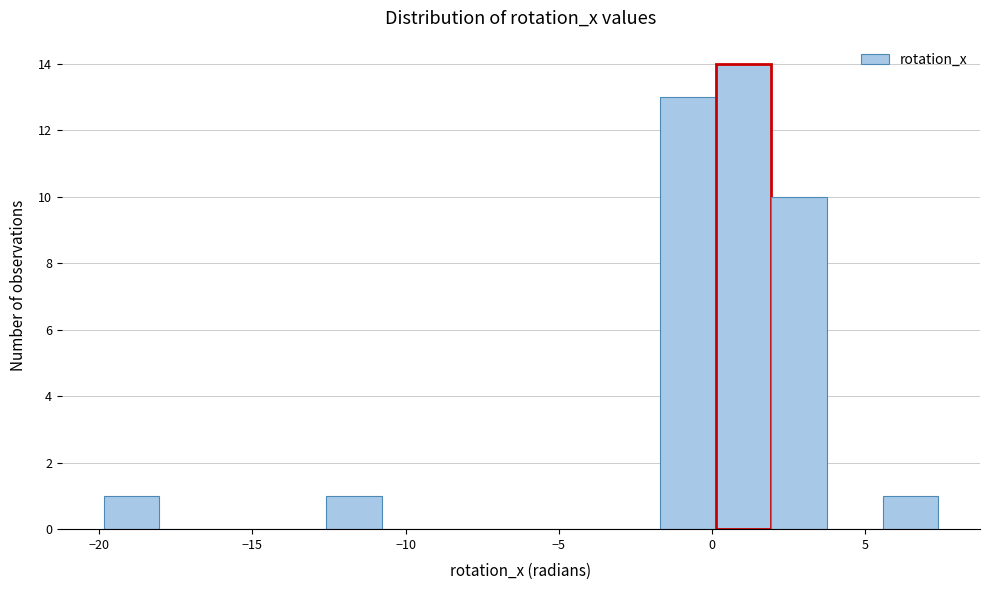

Read against the x-axis, roughly where is the centre of the tallest bar?

1.0